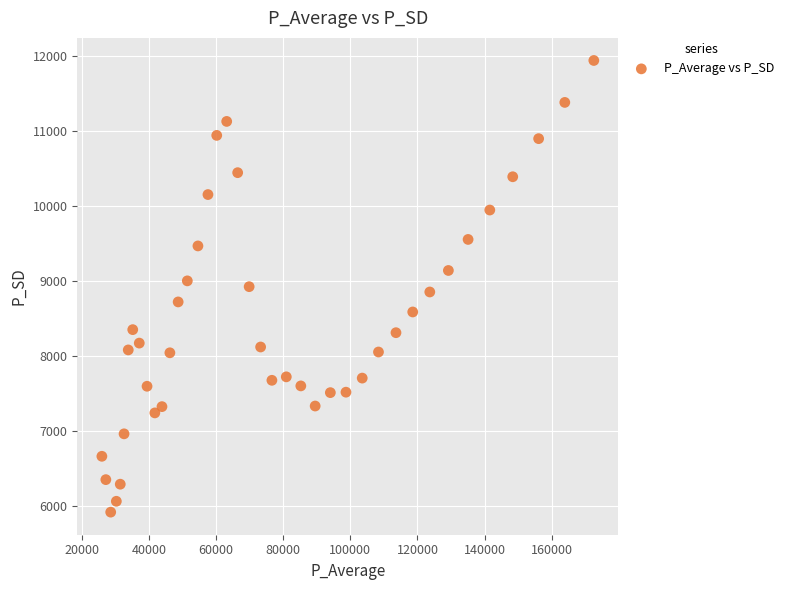

What is the range of Y values (max minus min)?

6024.5